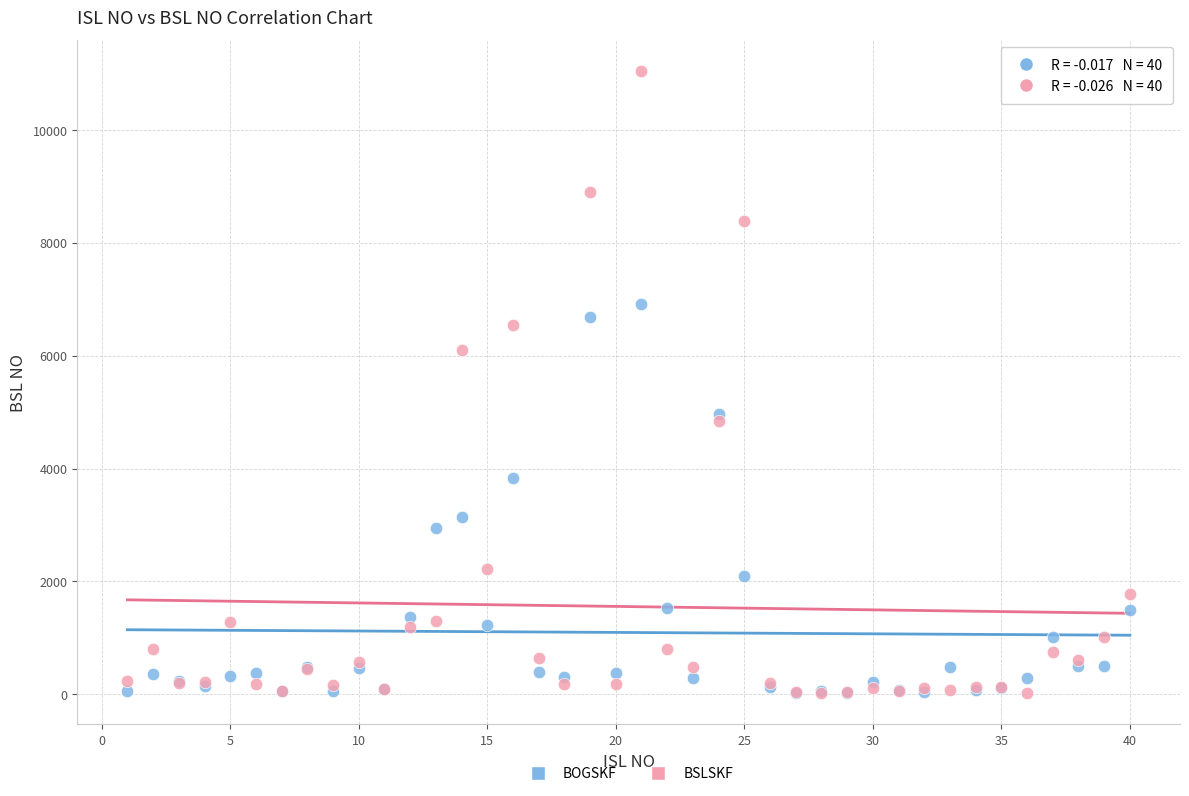

Which series has the widest spread of Y values?

BSLSKF